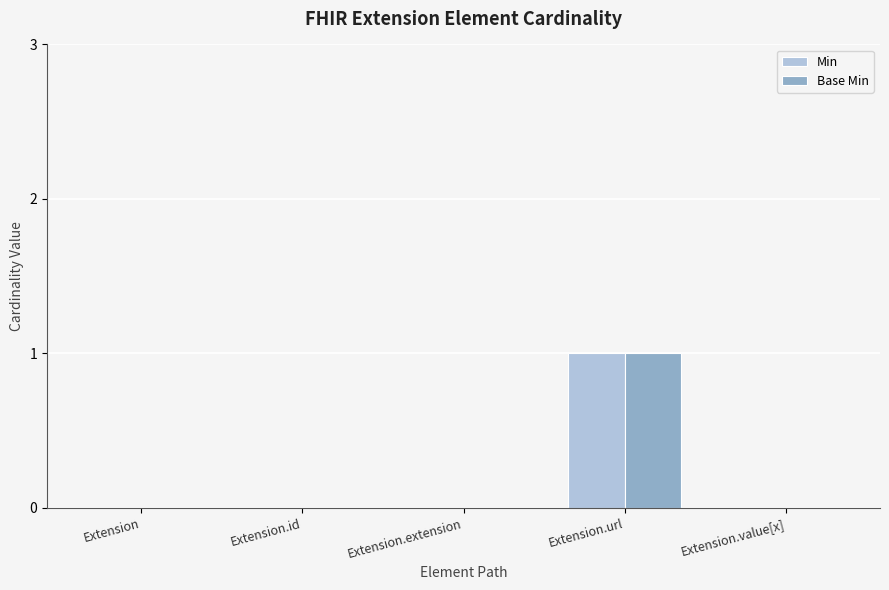

At which category is the sum across all series the highest?

Extension.url